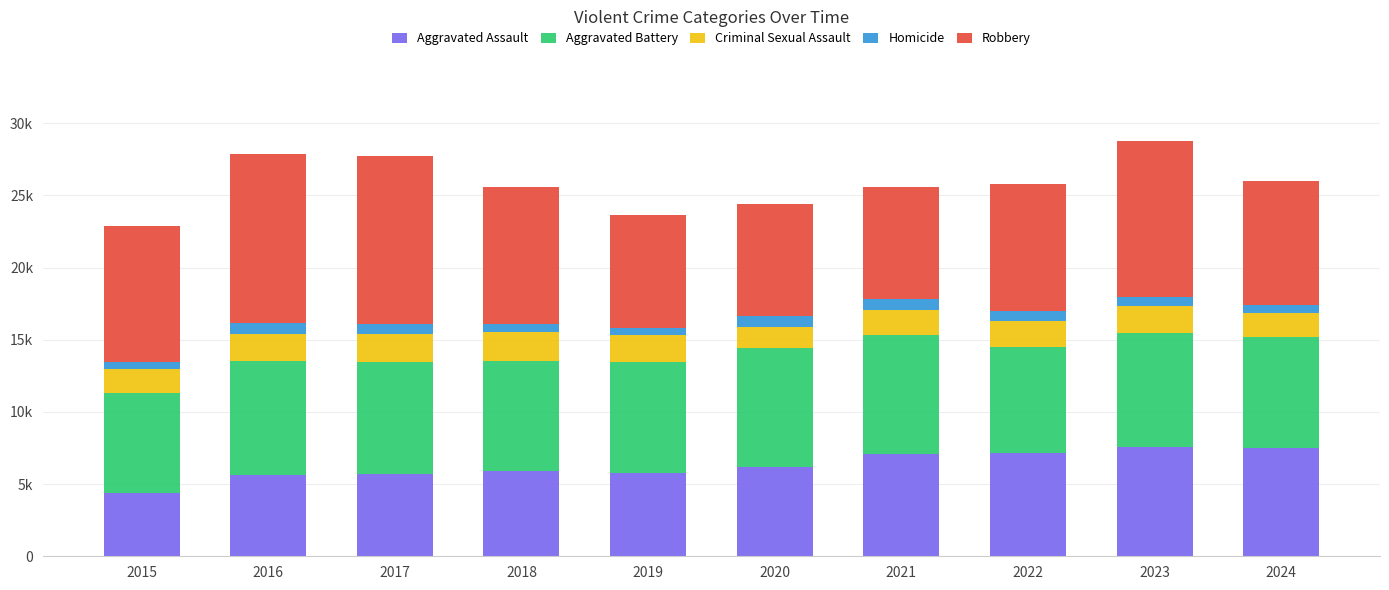

The value of Robbery at 2020 is 7739. True or false?

True